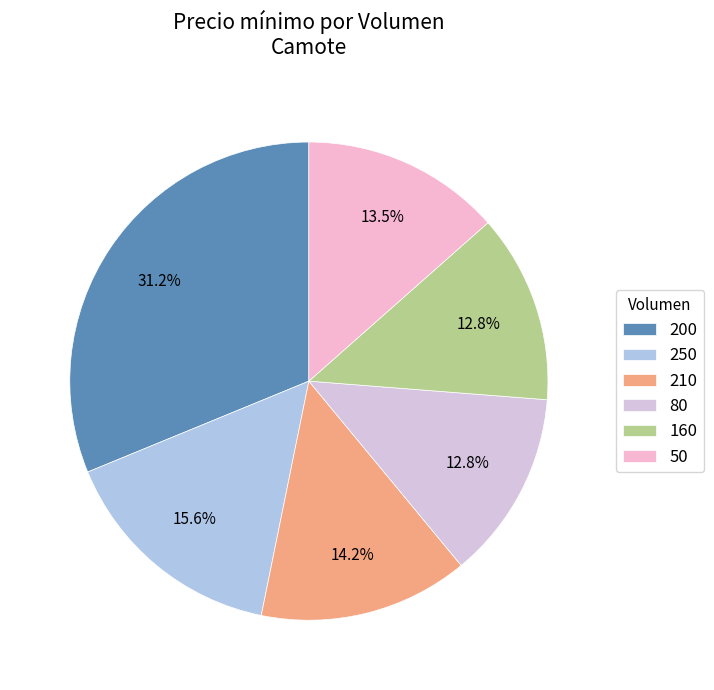

How many slices are in this pie chart?

6